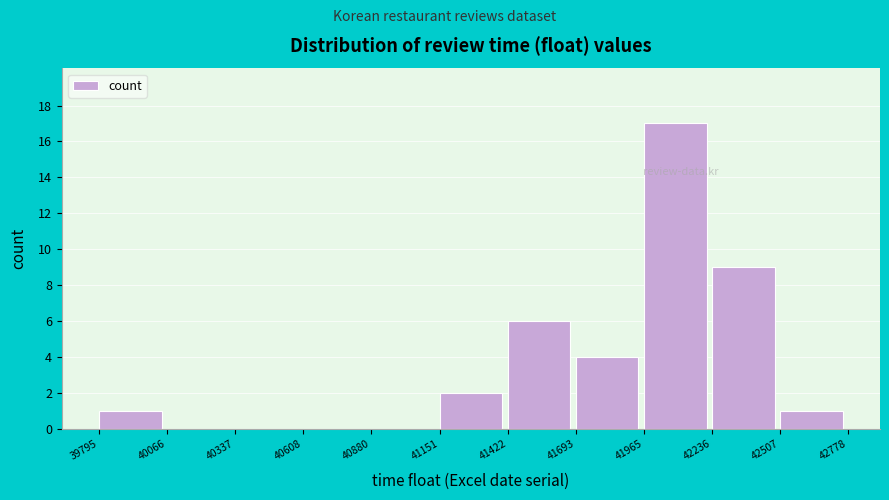

How tall is the bar that spans 41965 to 42236 on the x-axis? The values are not printed on the chart, so give them approximately, as read against the axis.

17